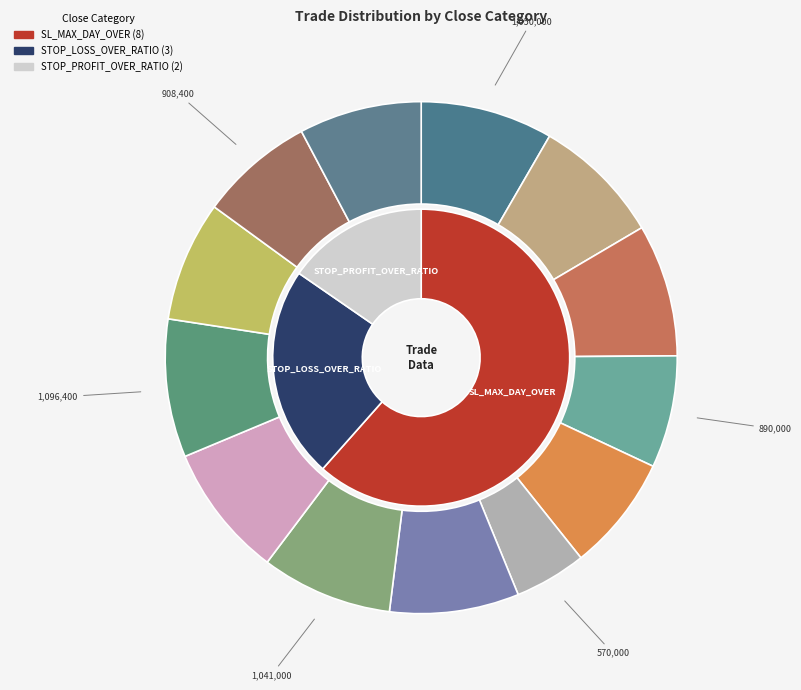

Which slice represents more than half of the pie?

SL_MAX_DAY_OVER